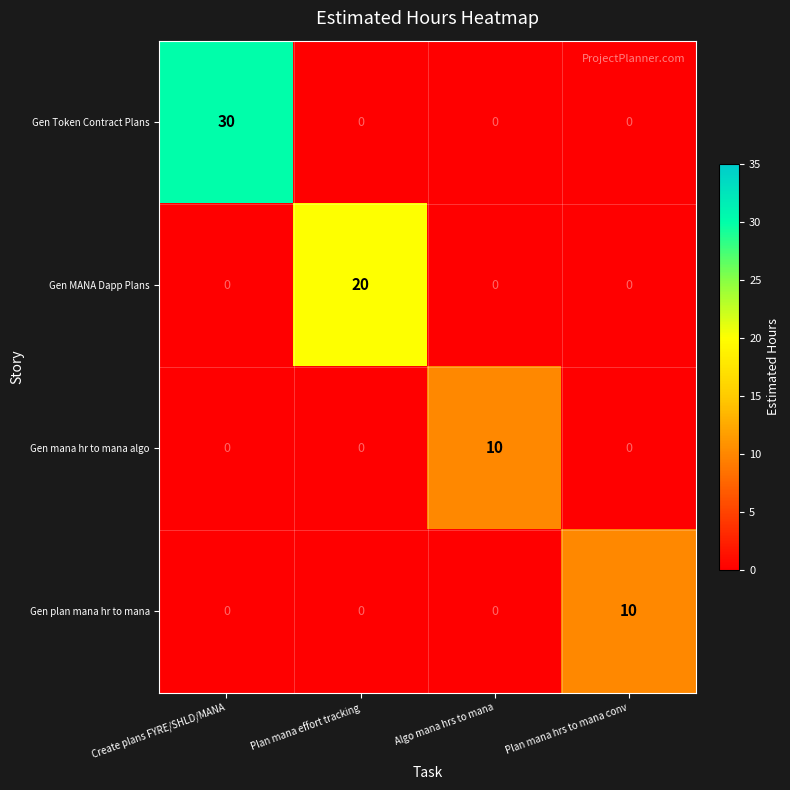

How many positive values does the Gen plan mana hr to mana series have?

1